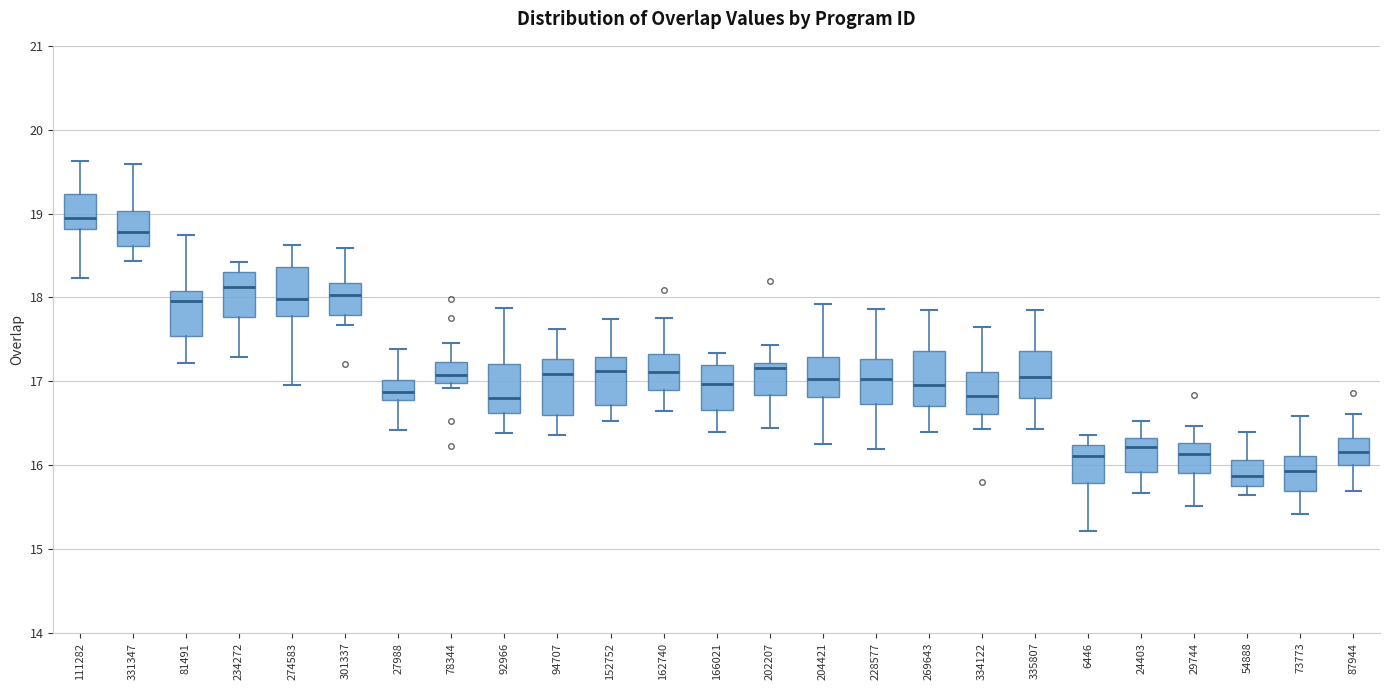

Reading left to right, transcribe this box plot: for each box, give where its median line is, the range the box spans, and where its two whiskers end, as read against the y-axis. The values are not printed on the chart, so give them approximately, as read against the axis.

111282: median 18.9, box 18.8 to 19.2, whiskers 18.2 to 19.6
331347: median 18.8, box 18.6 to 19.0, whiskers 18.4 to 19.6
81491: median 18.0, box 17.5 to 18.1, whiskers 17.2 to 18.7
234272: median 18.1, box 17.8 to 18.3, whiskers 17.3 to 18.4
274583: median 18.0, box 17.8 to 18.4, whiskers 17.0 to 18.6
301337: median 18.0, box 17.8 to 18.2, whiskers 17.7 to 18.6
27988: median 16.9, box 16.8 to 17.0, whiskers 16.4 to 17.4
78344: median 17.1, box 17.0 to 17.2, whiskers 16.9 to 17.5
92966: median 16.8, box 16.6 to 17.2, whiskers 16.4 to 17.9
94707: median 17.1, box 16.6 to 17.3, whiskers 16.4 to 17.6
152752: median 17.1, box 16.7 to 17.3, whiskers 16.5 to 17.7
162740: median 17.1, box 16.9 to 17.3, whiskers 16.6 to 17.8
166021: median 17.0, box 16.7 to 17.2, whiskers 16.4 to 17.3
202207: median 17.2 (just below the box's upper edge), box 16.8 to 17.2, whiskers 16.4 to 17.4
204421: median 17.0, box 16.8 to 17.3, whiskers 16.3 to 17.9
228577: median 17.0, box 16.7 to 17.3, whiskers 16.2 to 17.9
269643: median 17.0, box 16.7 to 17.4, whiskers 16.4 to 17.8
334122: median 16.8, box 16.6 to 17.1, whiskers 16.4 to 17.7
335807: median 17.0, box 16.8 to 17.4, whiskers 16.4 to 17.9
6446: median 16.1, box 15.8 to 16.2, whiskers 15.2 to 16.4
24403: median 16.2, box 15.9 to 16.3, whiskers 15.7 to 16.5
29744: median 16.1, box 15.9 to 16.3, whiskers 15.5 to 16.5
54888: median 15.9, box 15.8 to 16.1, whiskers 15.6 to 16.4
73773: median 15.9, box 15.7 to 16.1, whiskers 15.4 to 16.6
87944: median 16.2, box 16.0 to 16.3, whiskers 15.7 to 16.6